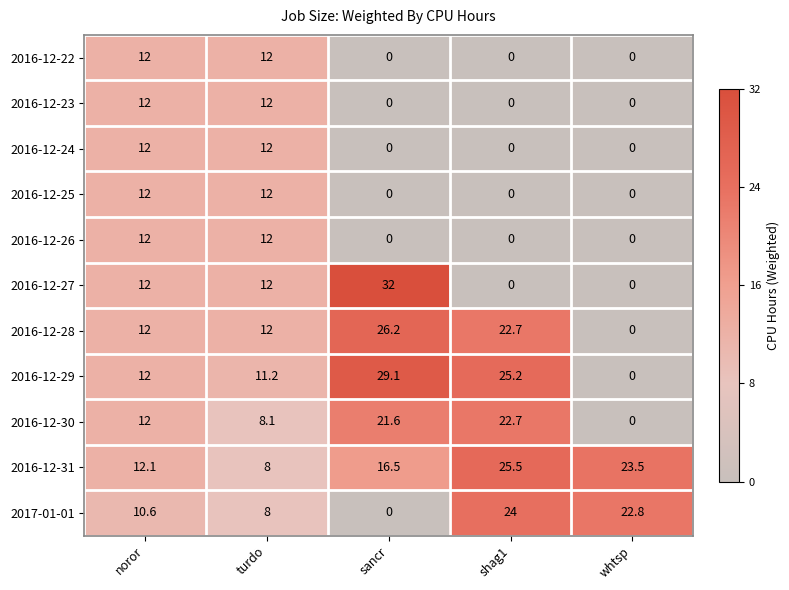

Rank the categories by 2016-12-29 value from highest to lowest.

sancr, shag1, noror, turdo, whtsp